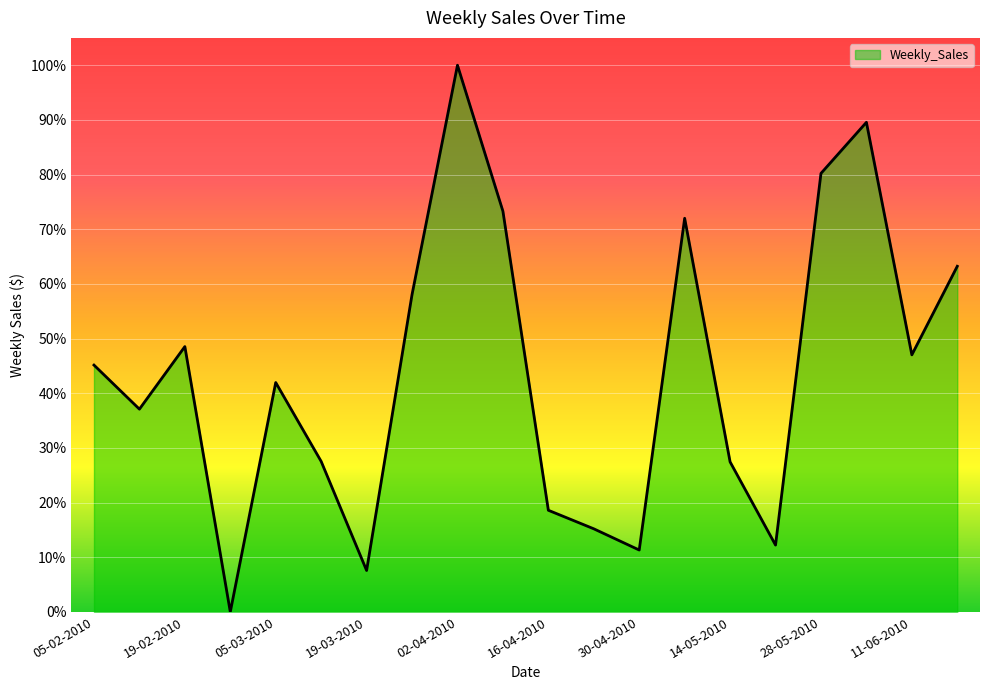

Does the chart have visible grid lines?

Yes